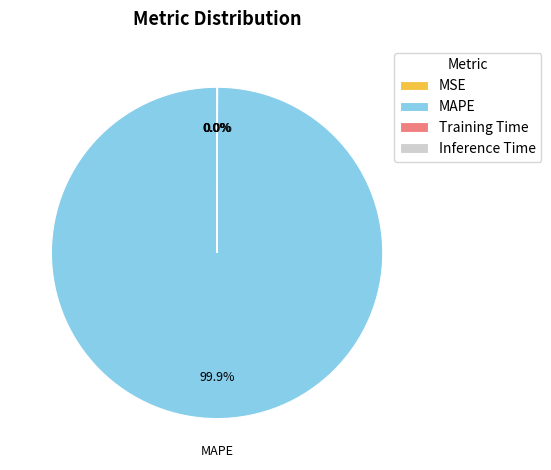

Does any single category account for the majority?

Yes